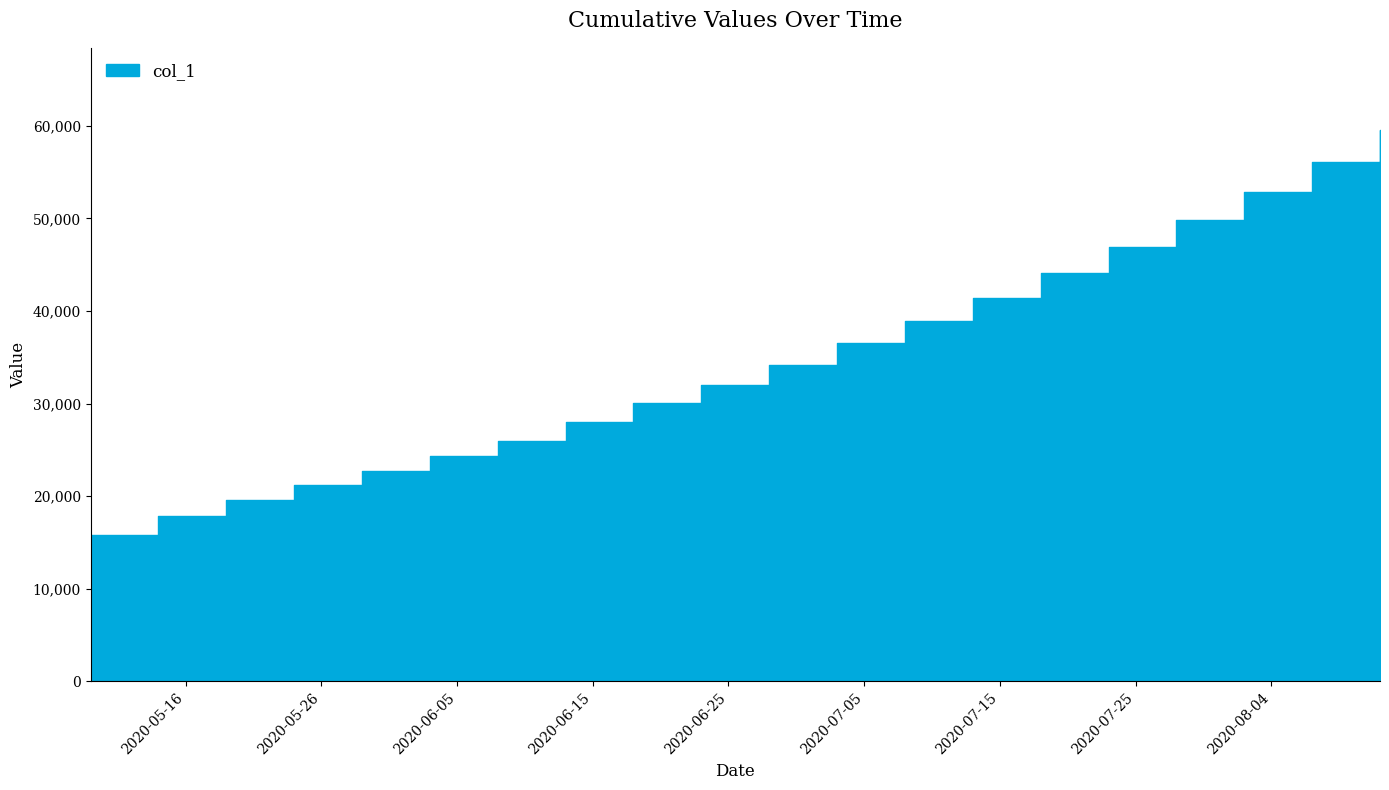

What is the label of the 9th point from the left?

2020-06-18